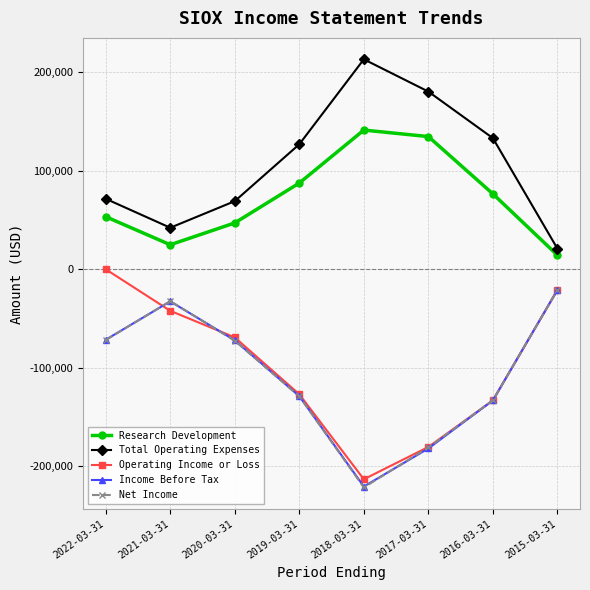

True or false: Research Development and Income Before Tax intersect in this chart.

False